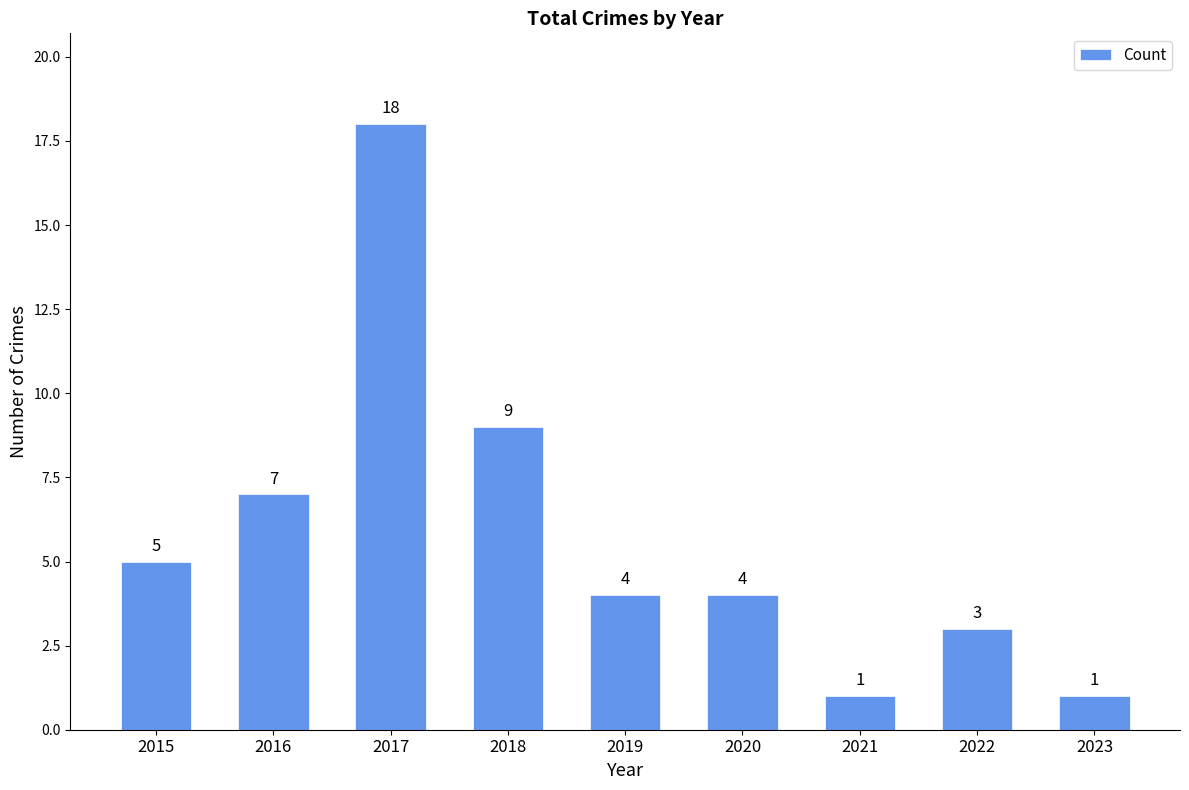

How many categories are shown in the chart?

9